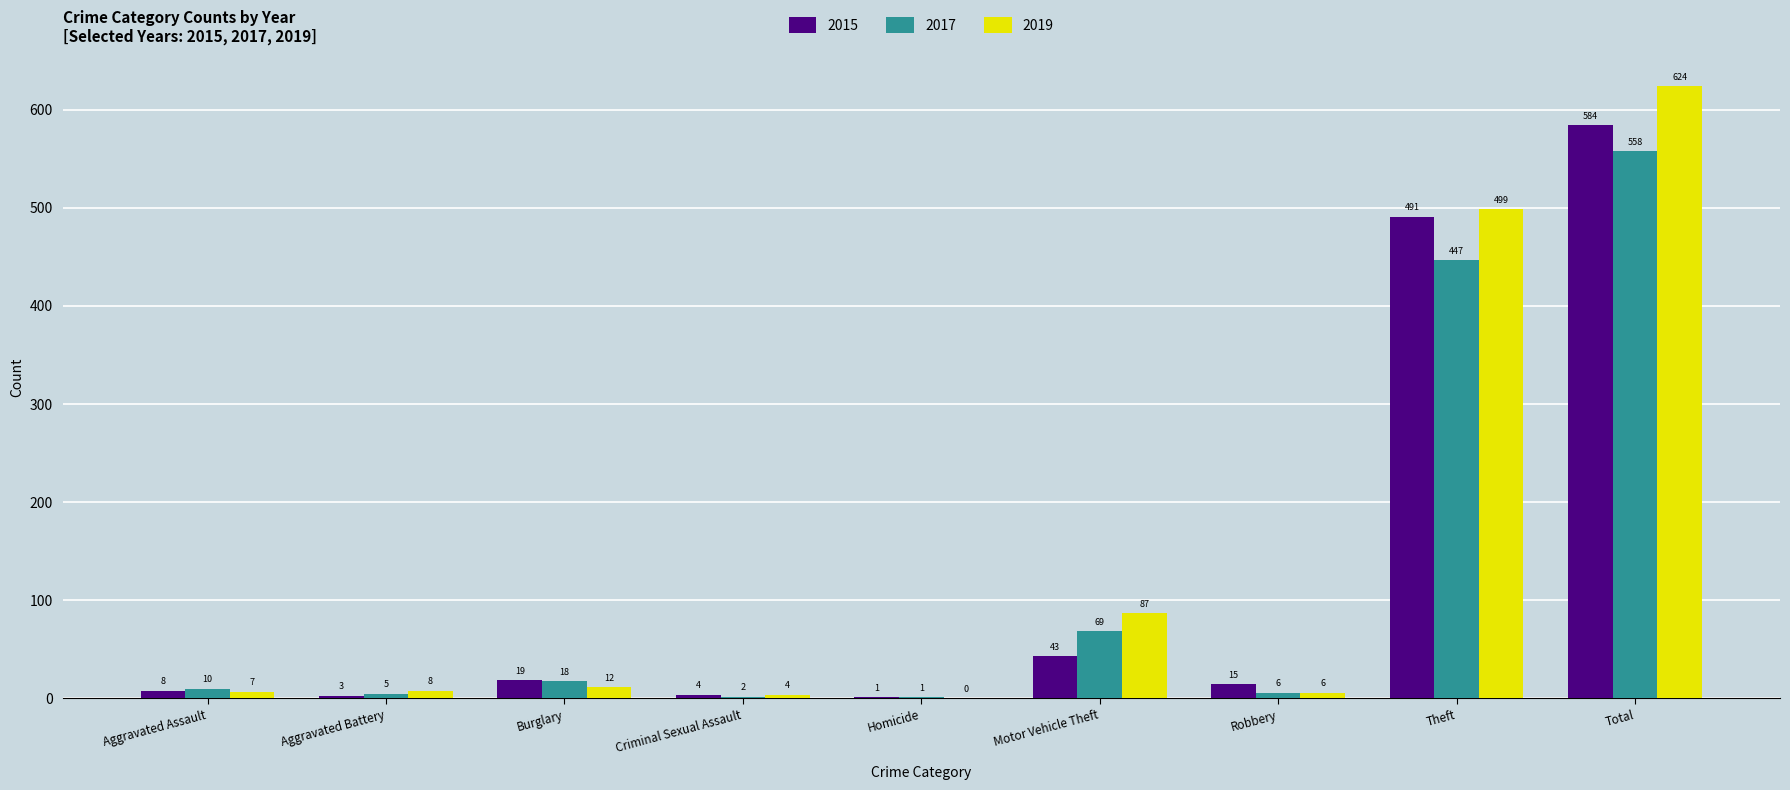

What value does the 2017 series have at Burglary?

18